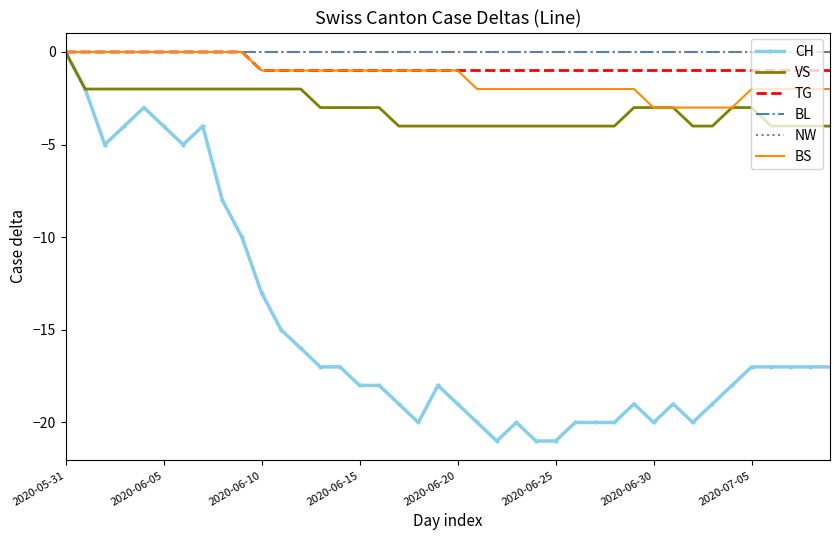

How many data points does each series have?

40